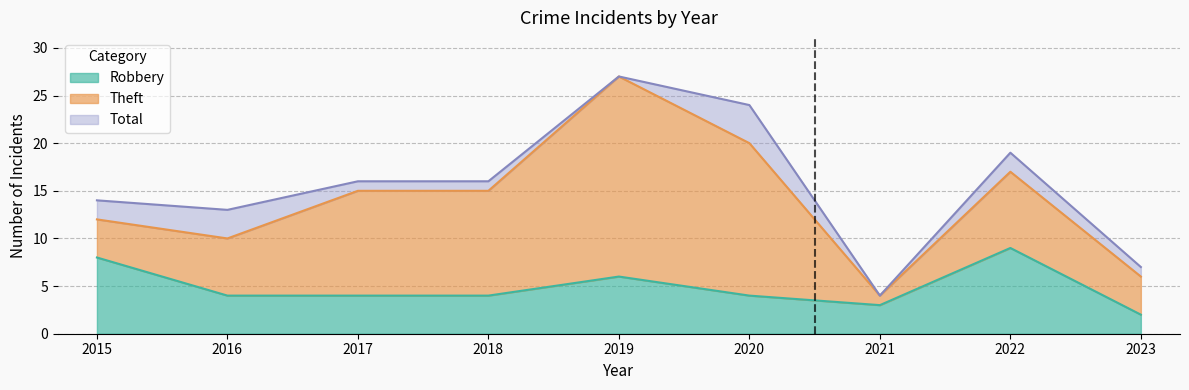

What is the difference between the maximum and second lowest values in the Robbery series?

6